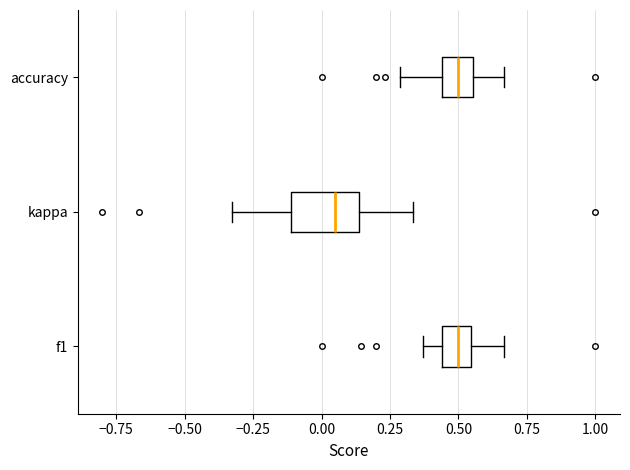

Reading bottom to top, transcribe this box plot: for each box, give where its median line is, the range the box spans, and where its two whiskers end, as read against the x-axis. The values are not printed on the chart, so give them approximately, as read against the axis.

f1: median 0.50, box 0.45 to 0.55, whiskers 0.35 to 0.65
kappa: median 0.05, box -0.10 to 0.15, whiskers -0.35 to 0.35
accuracy: median 0.50, box 0.45 to 0.55, whiskers 0.30 to 0.65